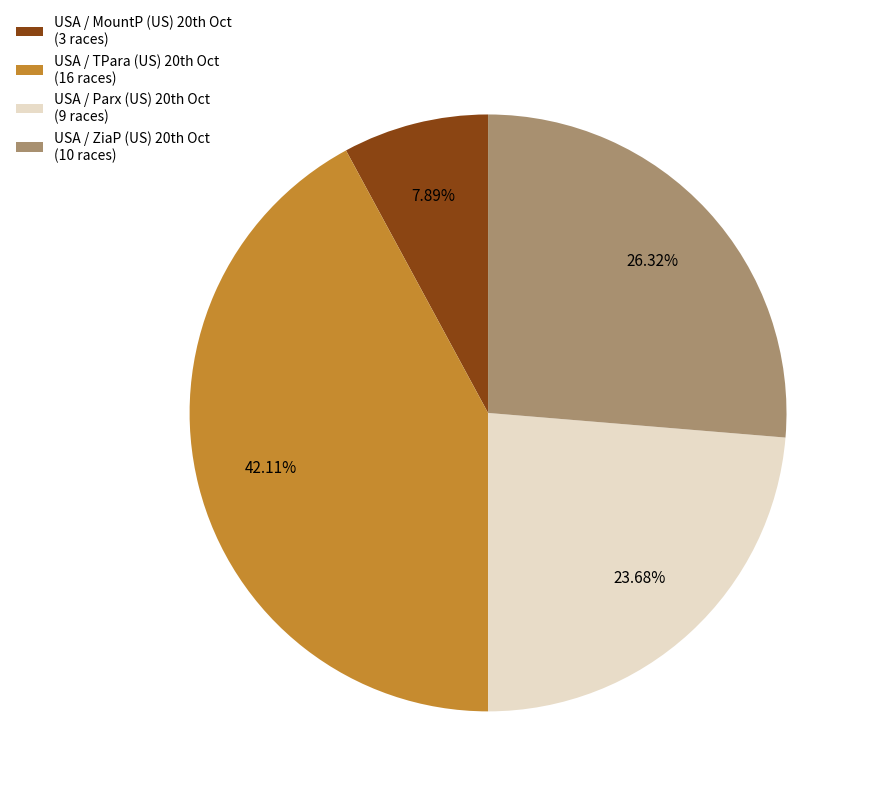

How many slices are in this pie chart?

4